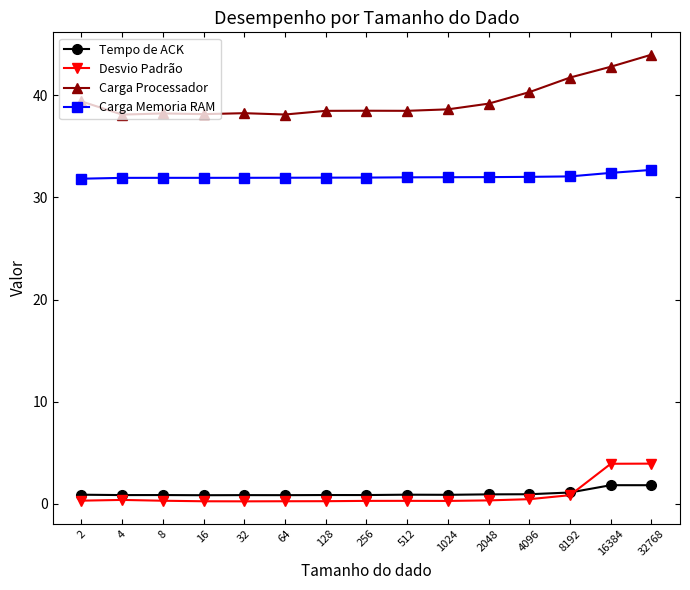

How many times do Tempo de ACK and Desvio Padrão cross each other?

1